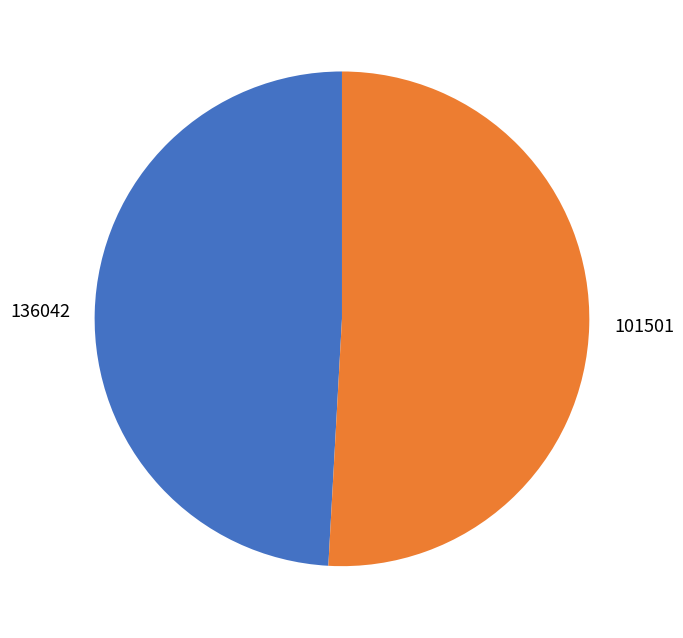

Is it true that 101501 is 43% of the pie?

False